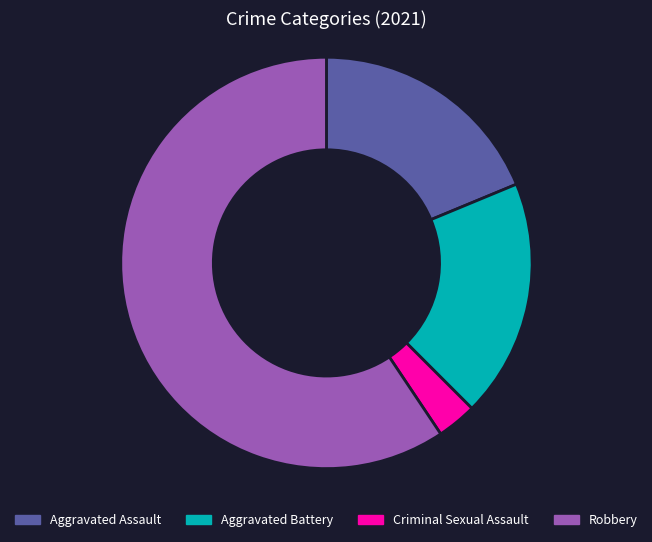

Count the number of slices in the pie.

4